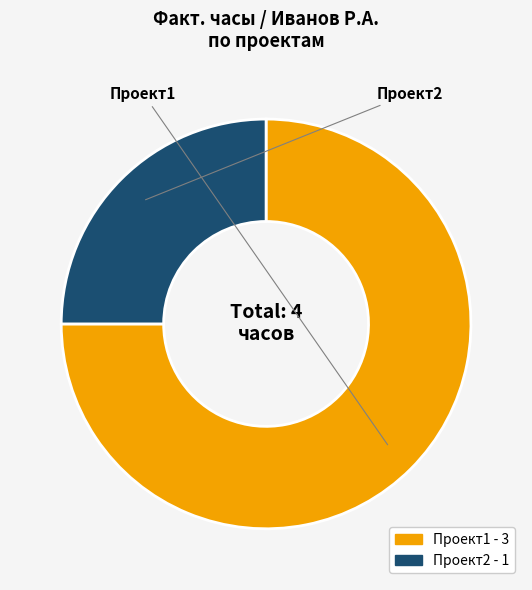

Approximately how many times larger is the value at Проект1 compared to Проект2?

3.0